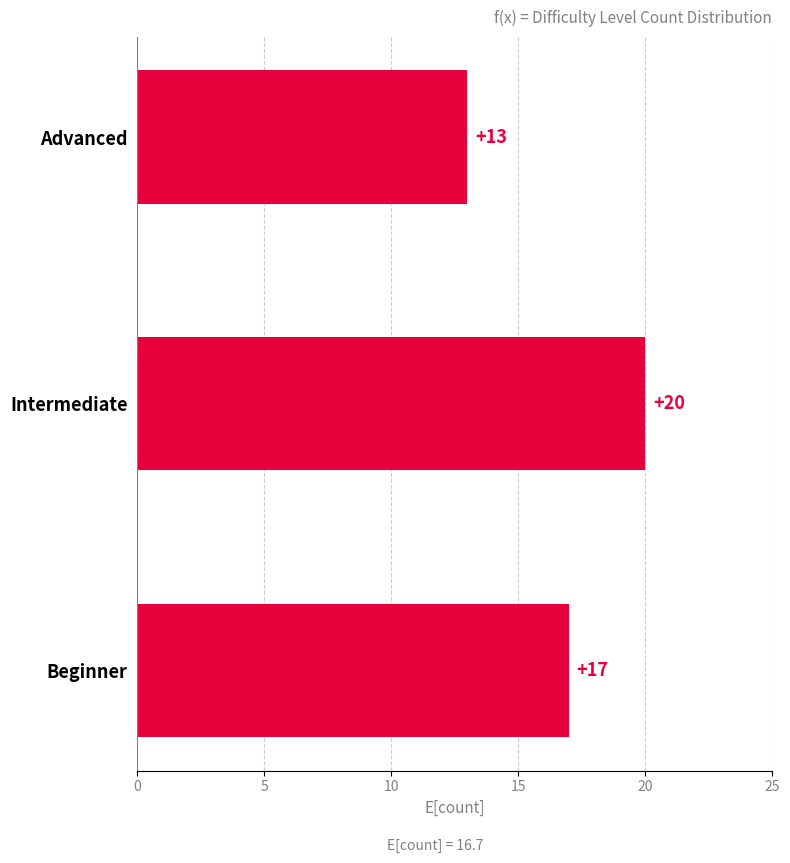

What is the approximate value at Beginner?

17